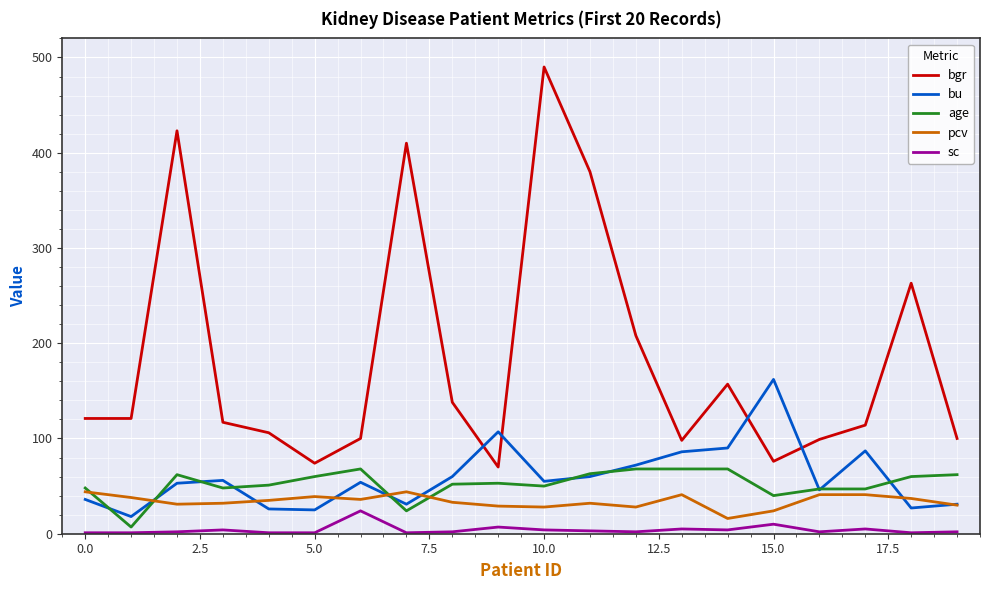

Which series has the widest spread of values?

bgr